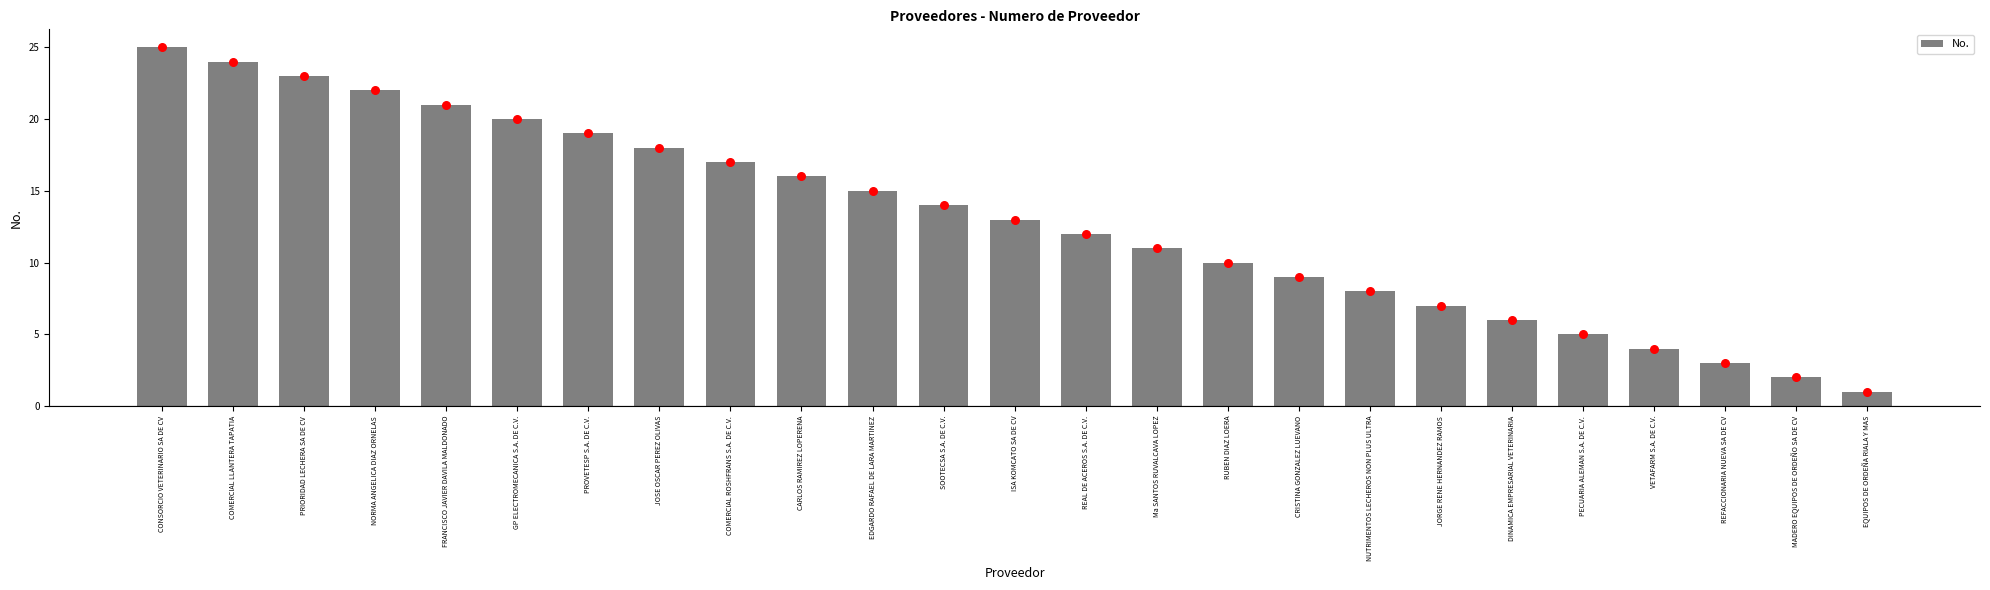

Which has a higher value, CONSORCIO VETERINARIO SA DE CV or FRANCISCO JAVIER DAVILA MALDONADO?

CONSORCIO VETERINARIO SA DE CV